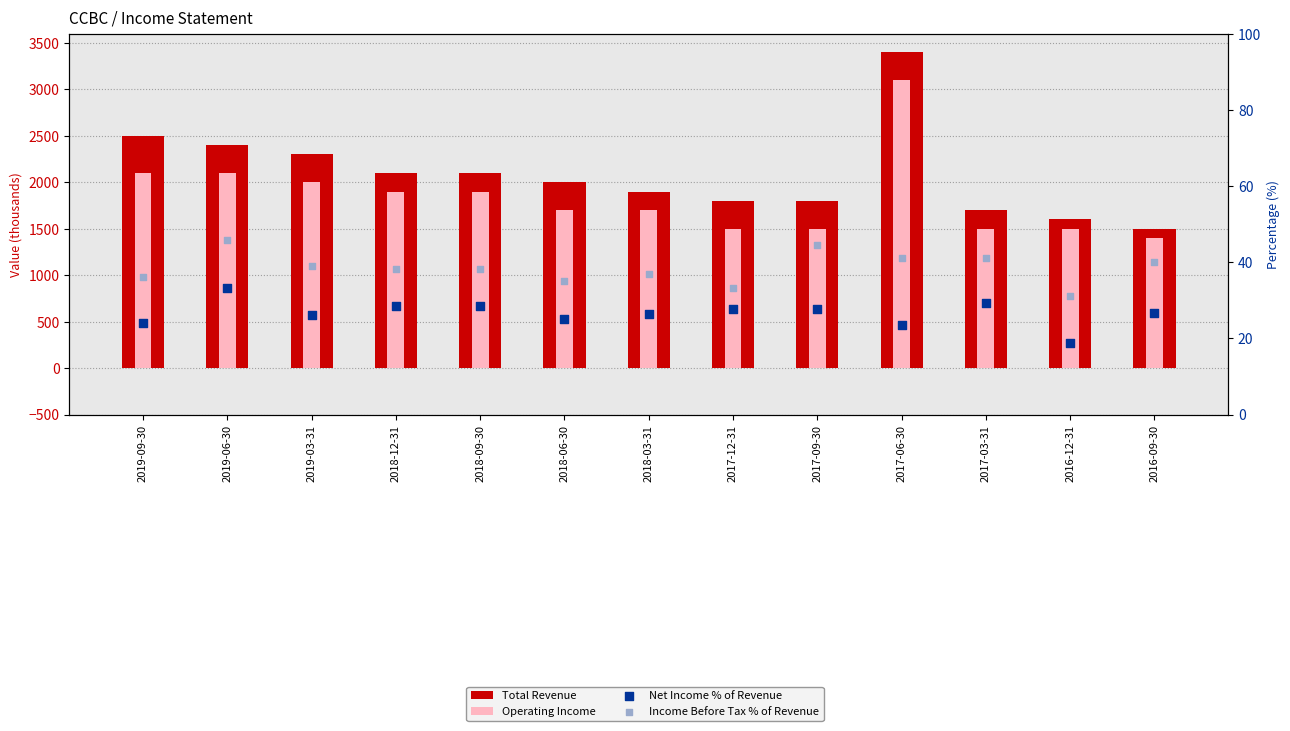

Which series reaches the minimum Y coordinate?

Net Income % of Revenue